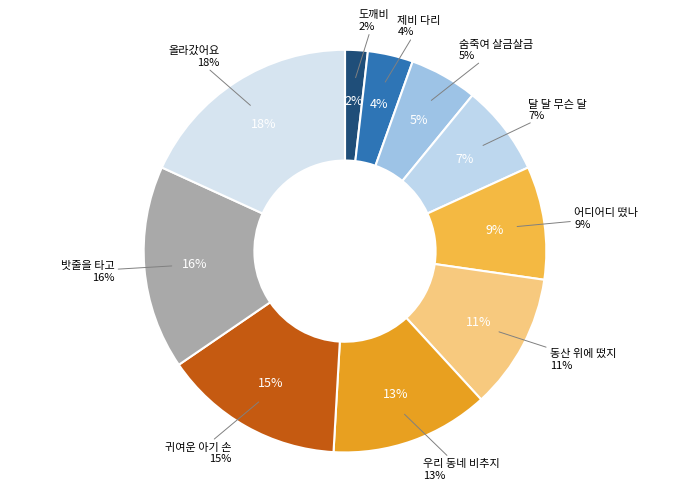

Is there any slice that represents more than half of the pie?

No